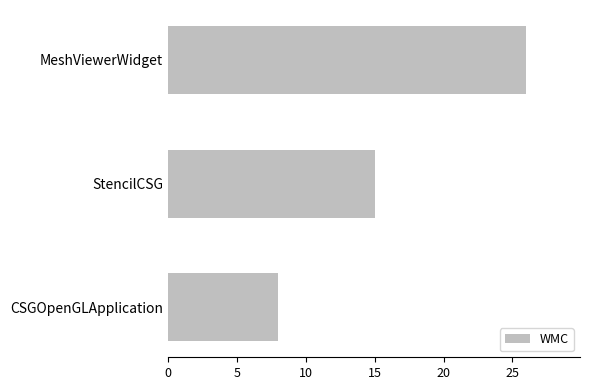

List the labels in order of value, smallest first.

CSGOpenGLApplication, StencilCSG, MeshViewerWidget